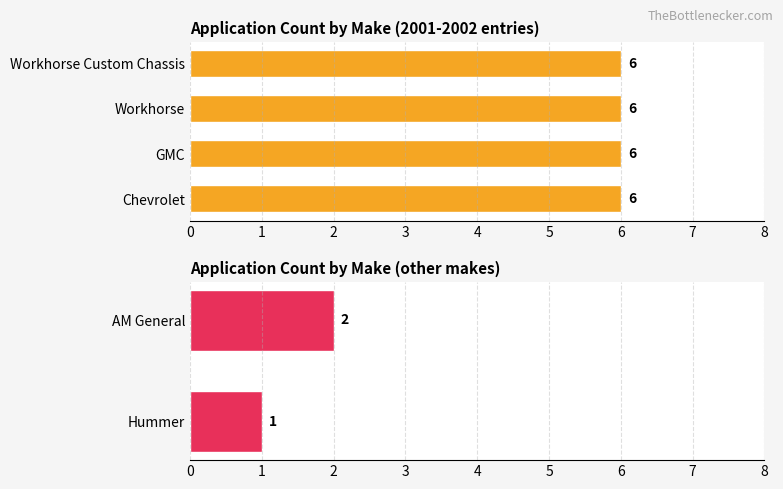

Between AM General and Hummer, which is larger?

AM General